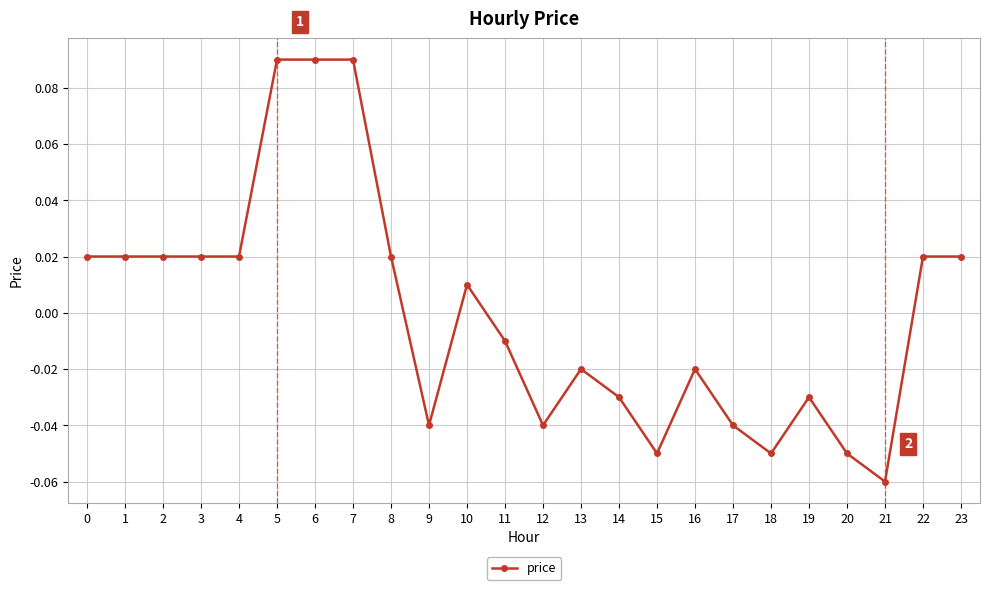

True or false: there are more than 1 points higher than both neighbors.

True